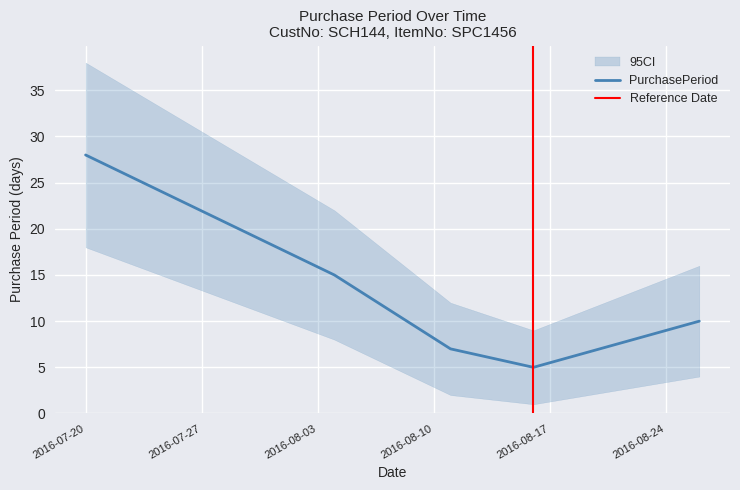

Is it true that the value at 2016-08-16 is 5?

True